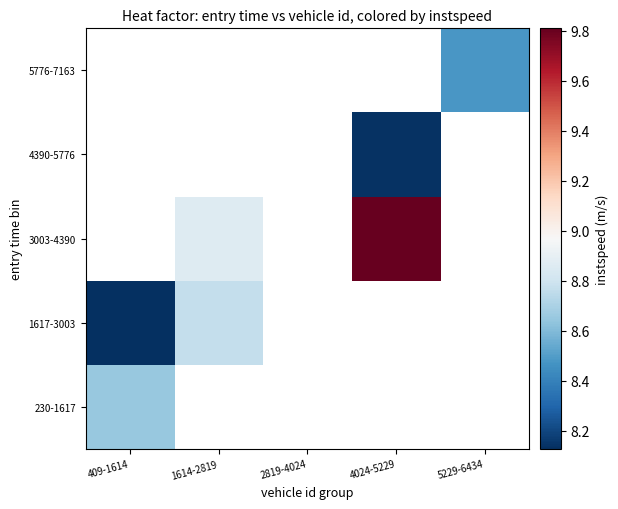

Count the 3003-4390 values in the range 8 to 9.

1